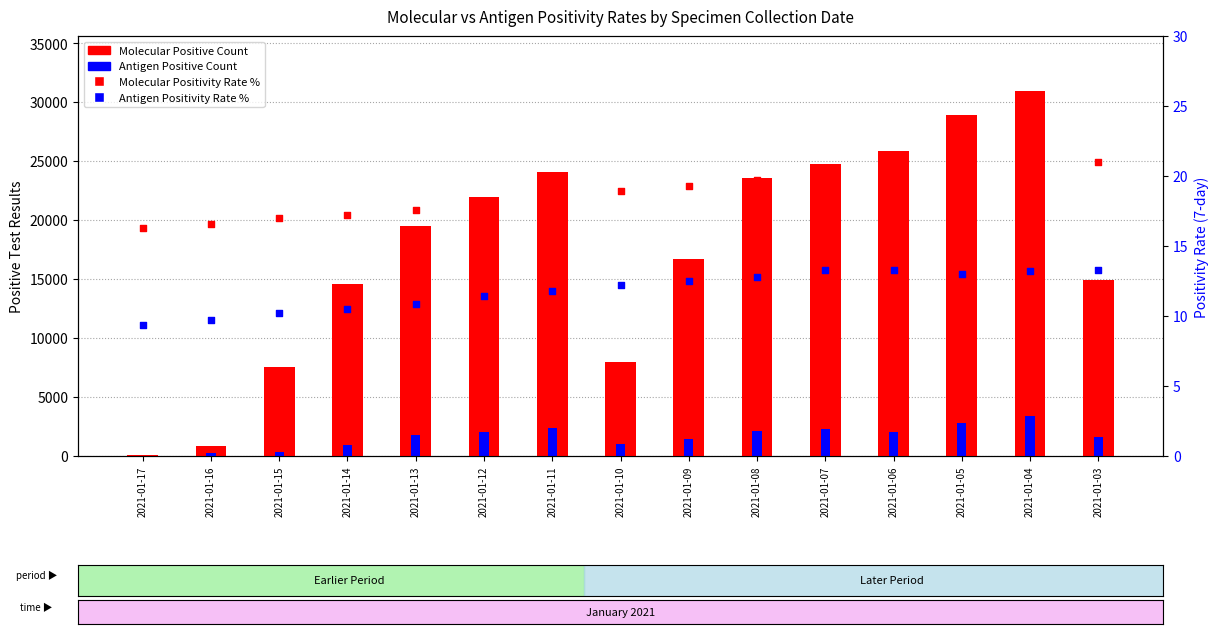

Which series has the widest spread of Y values?

Molecular Positive Count